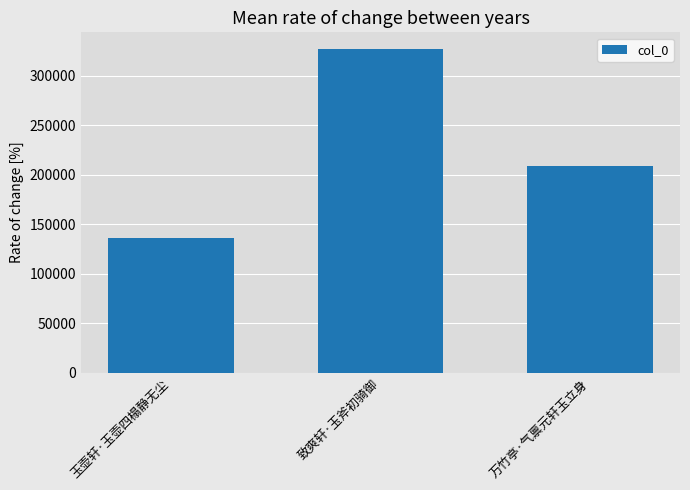

The chart shows a value of 229928 at 玉壶轩·玉壶四榻静无尘. True or false?

False